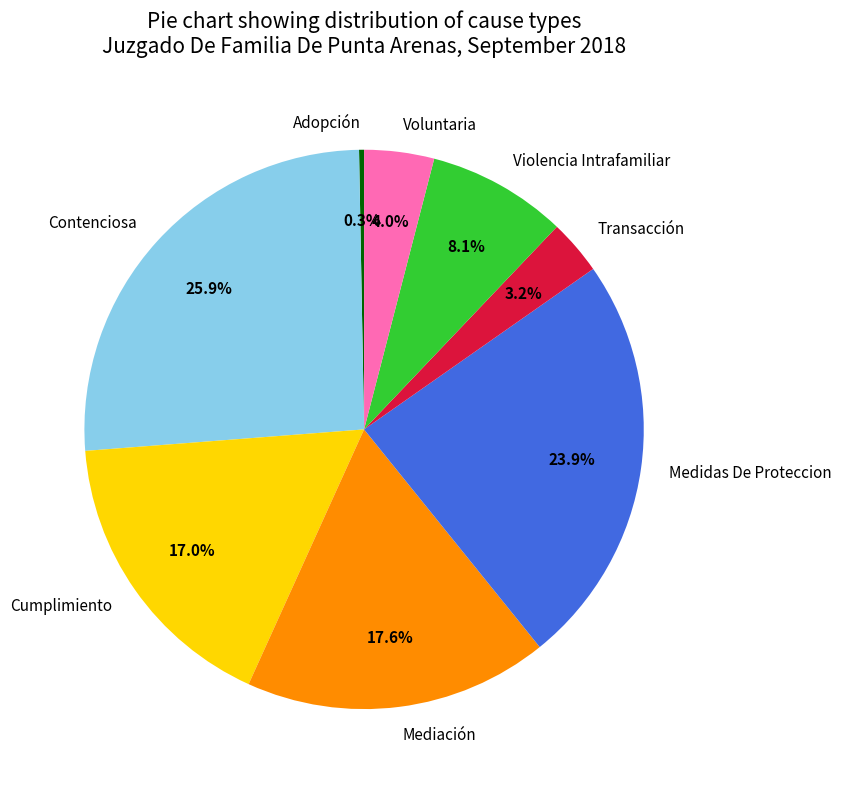

How many slices are in this pie chart?

8